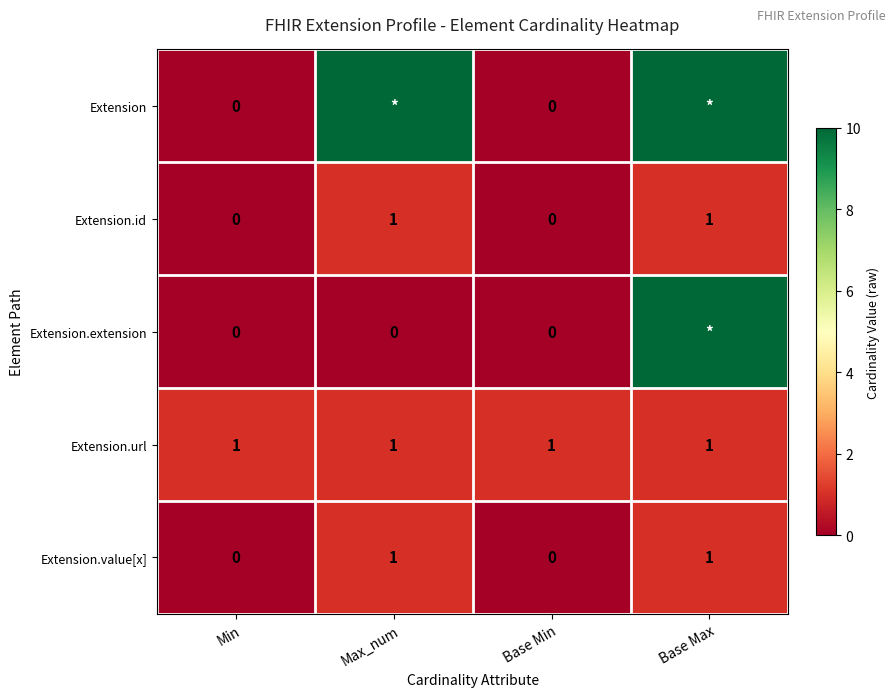

How many values in the Extension.value[x] series are below 1?

2